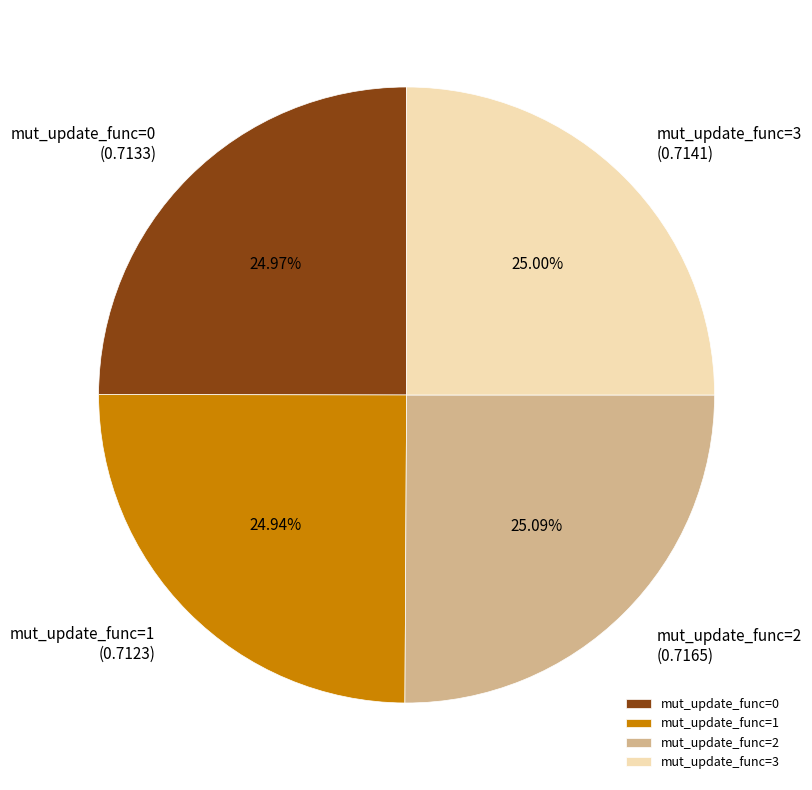

Does mut_update_func=2 account for over 50% of the chart?

No